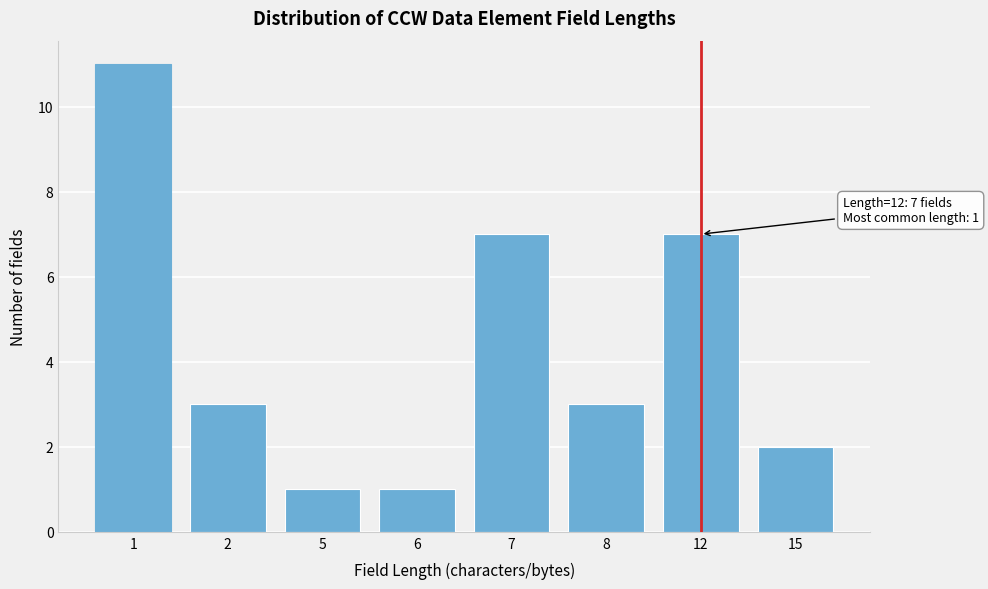

Reading left to right, what are all the values shown in this chart?

1=11	2=3	5=1	6=1	7=7	8=3	12=7	15=2